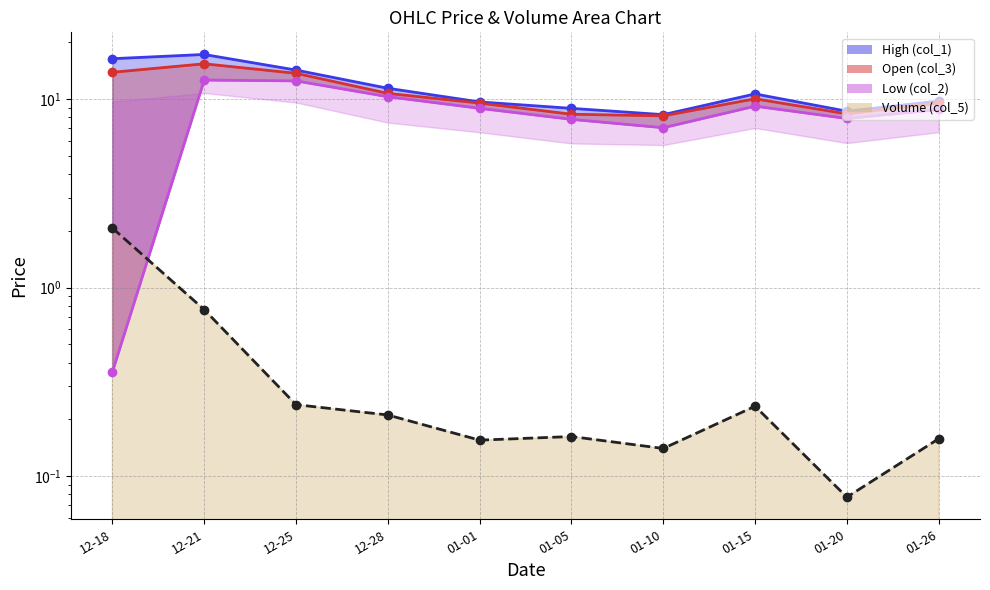

What is the minimum value for Low (col_2)?

0.4